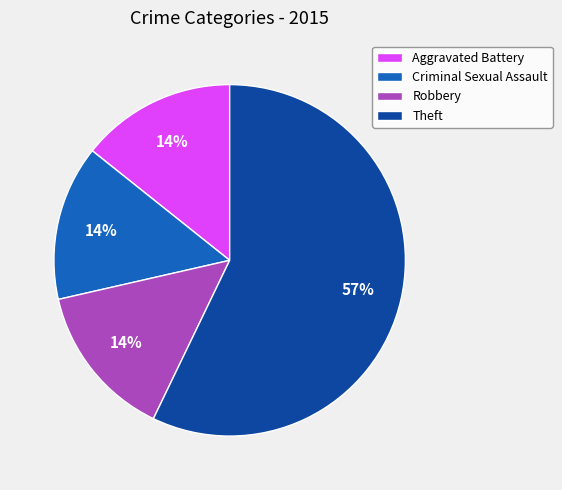

To the nearest percent, what percentage of the pie is Criminal Sexual Assault?

14%